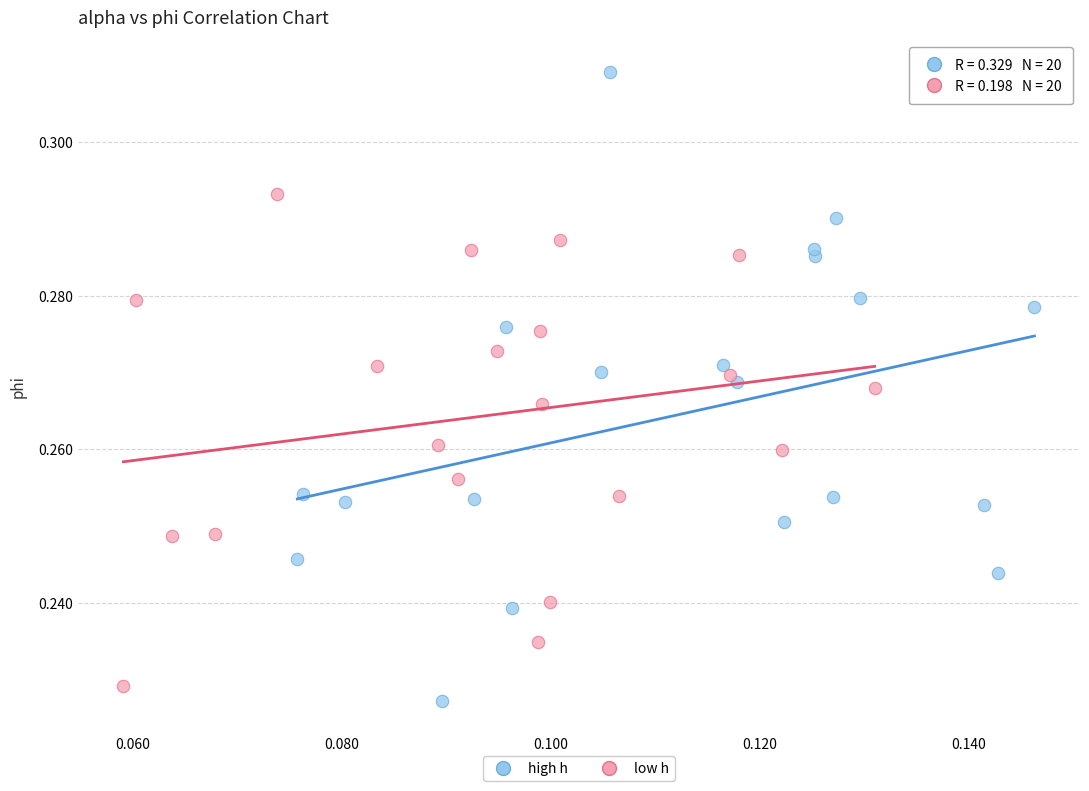

Which series contains the lowest Y value?

high h